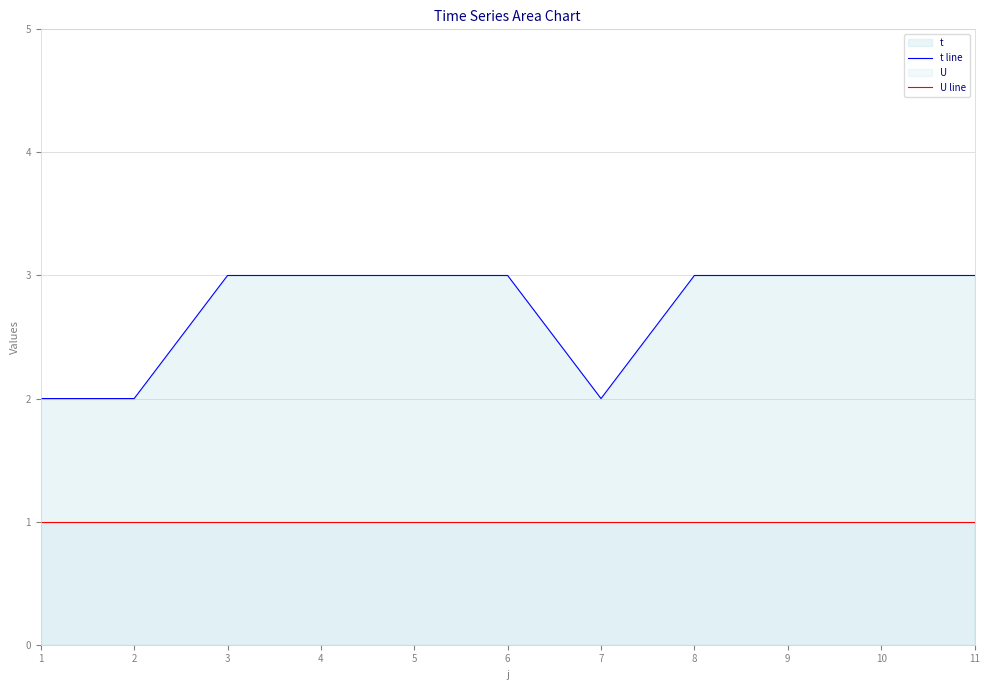

Rank the series at 4 from highest to lowest value.

t line, U line